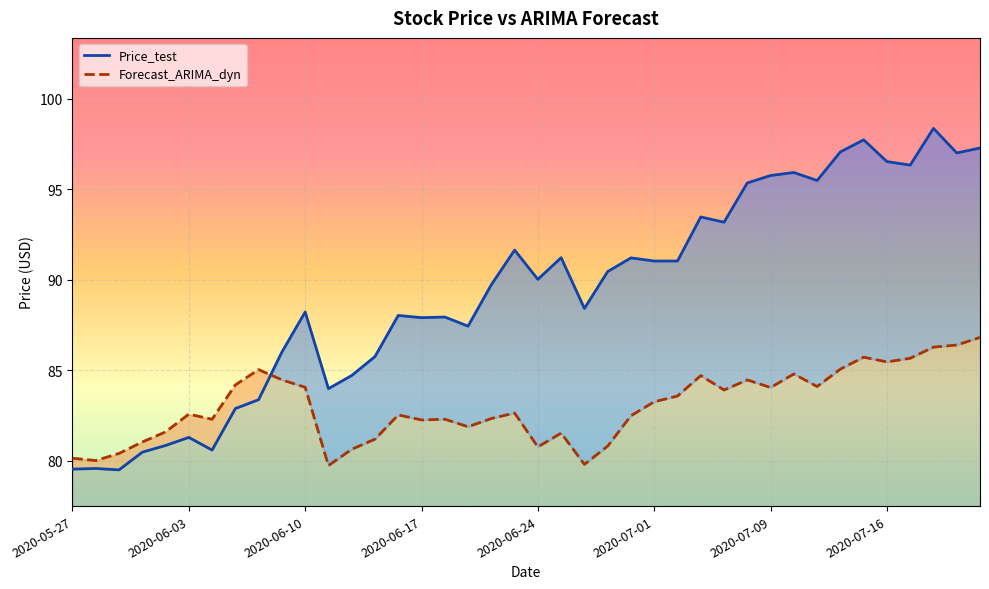

What is the difference between the second highest and minimum values in the Forecast_ARIMA_dyn series?

6.7